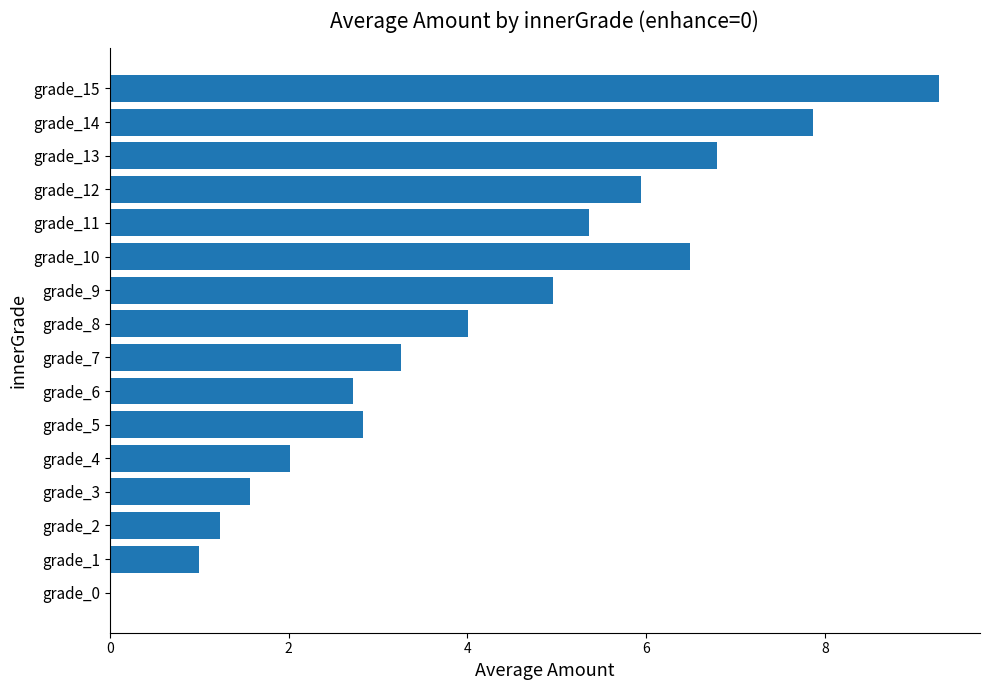

What is the maximum value shown in the chart?

9.3